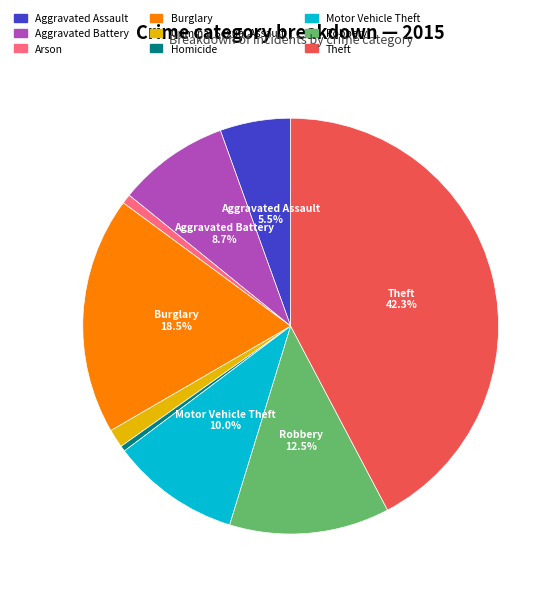

What percentage is NOT represented by Theft?

57.7%